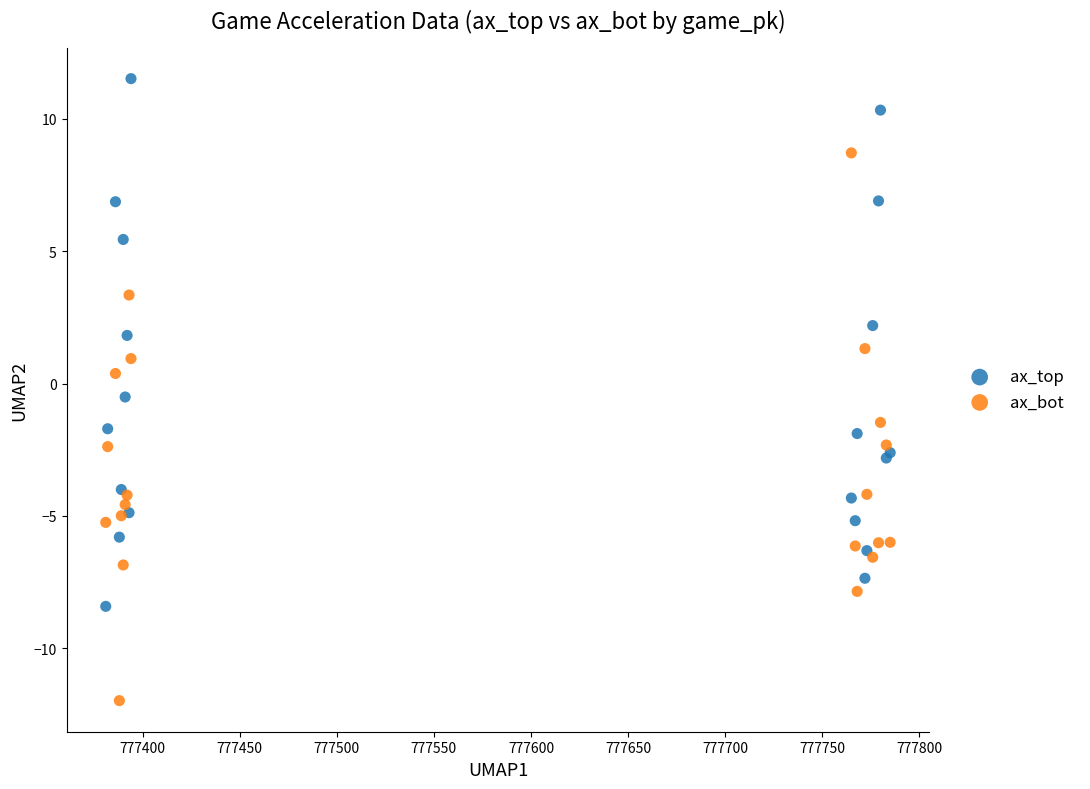

Which series reaches the maximum Y coordinate?

ax_top